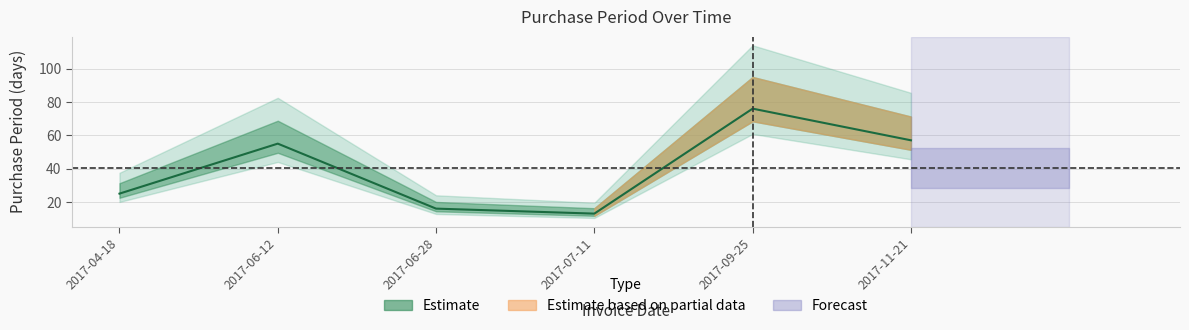

What is the value of the 2nd point from the left?

55